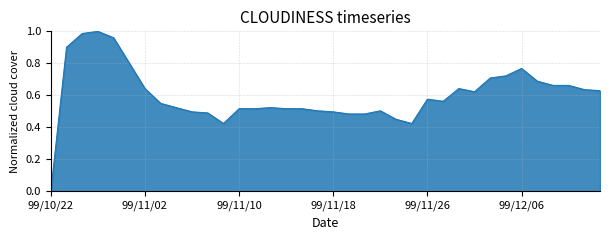

How many values are above zero?

35